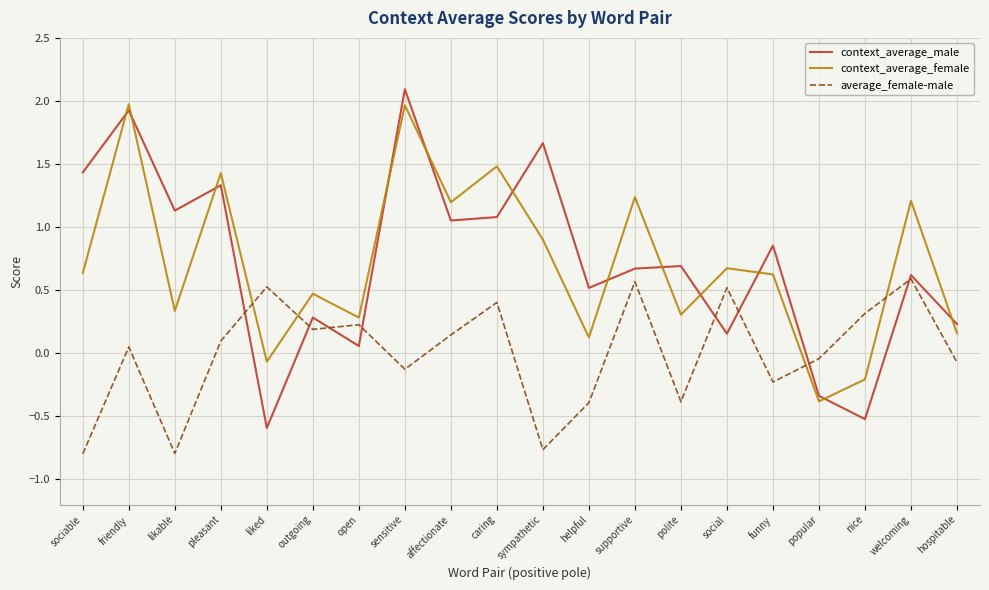

What is the total value across all series at welcoming?

2.4